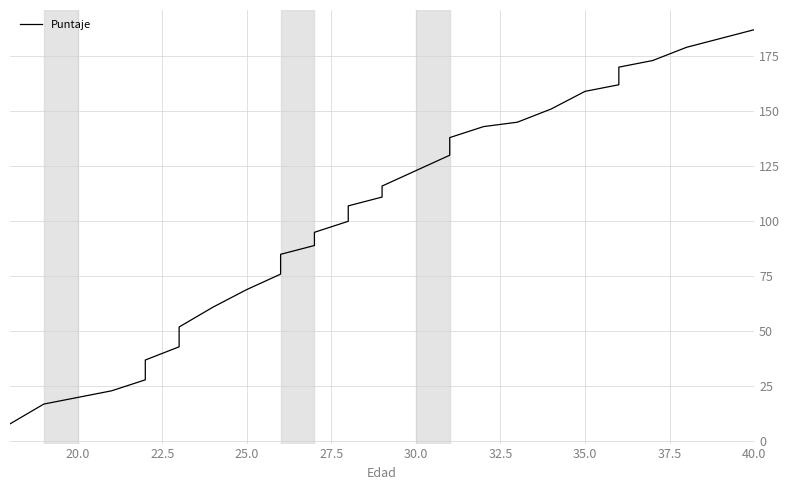

Does the chart have visible grid lines?

Yes